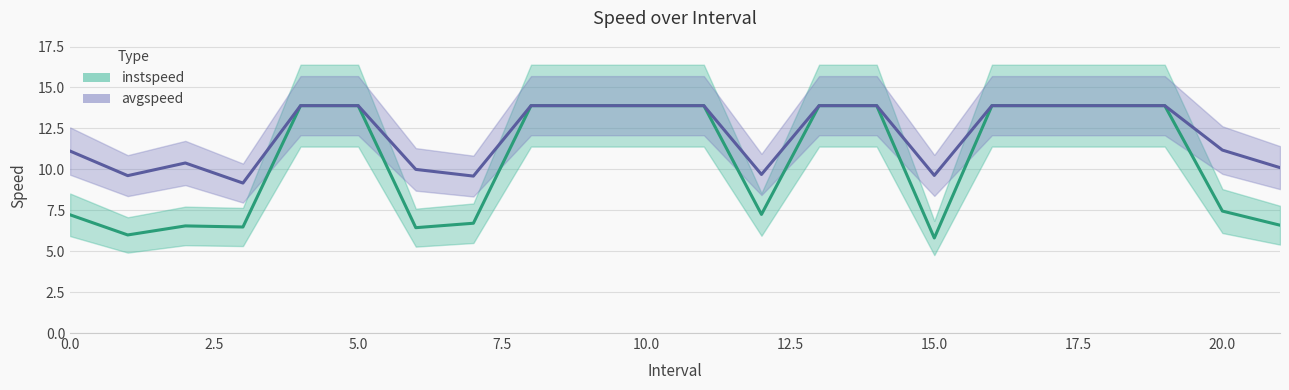

Is it true that avgspeed equals 13.9 at 18.0?

True